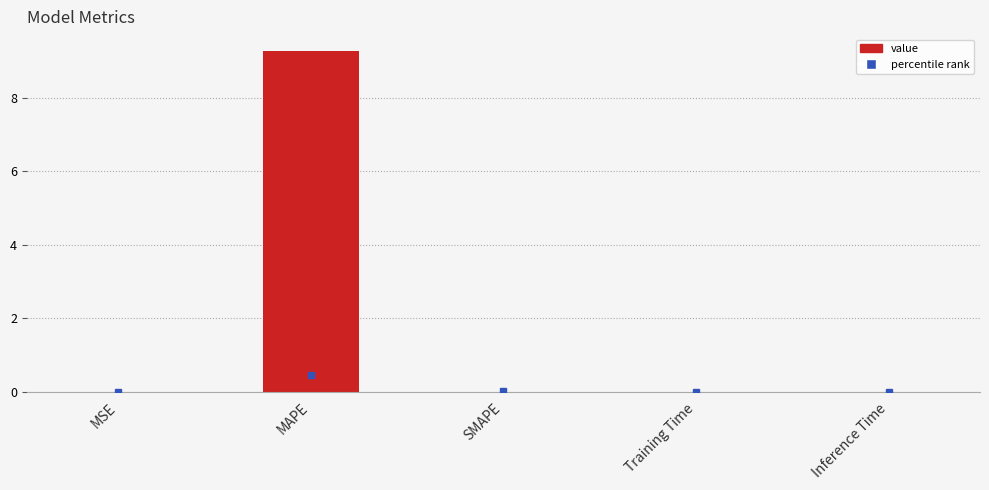

At which category does the chart reach its peak across all series?

MAPE